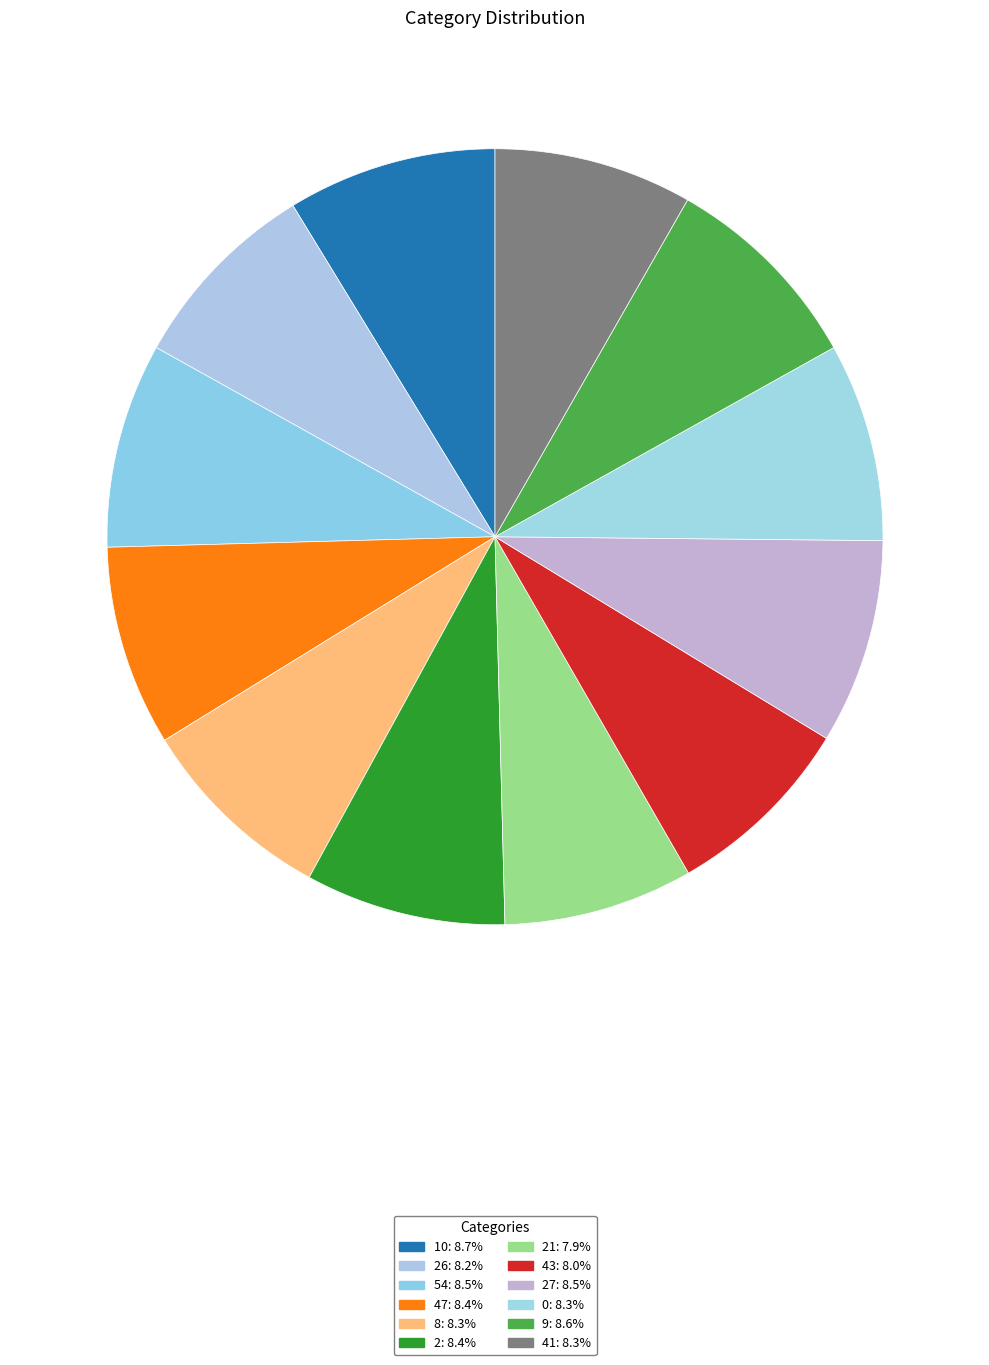

Rank the categories by value from lowest to highest.

21, 43, 26, 8, 0, 41, 47, 2, 54, 27, 9, 10